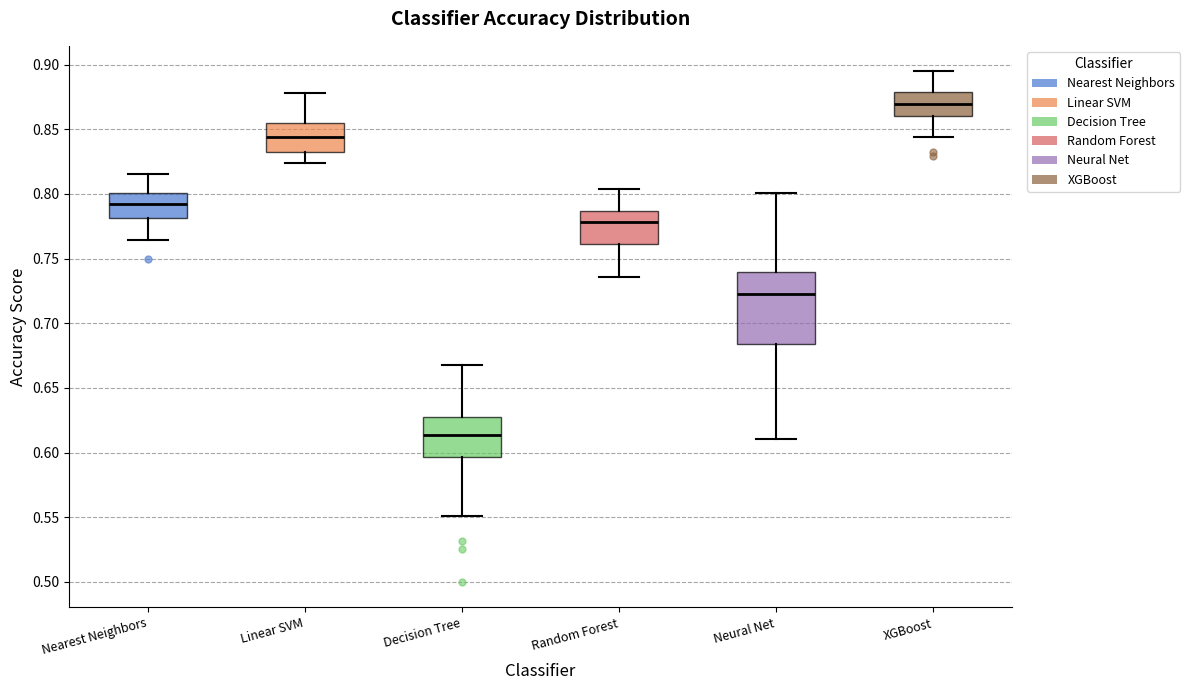

Reading left to right, transcribe this box plot: for each box, give where its median line is, the range the box spans, and where its two whiskers end, as read against the y-axis. The values are not printed on the chart, so give them approximately, as read against the axis.

Nearest Neighbors: median 0.795, box 0.780 to 0.800, whiskers 0.765 to 0.815
Linear SVM: median 0.845, box 0.830 to 0.855, whiskers 0.825 to 0.880
Decision Tree: median 0.615, box 0.595 to 0.630, whiskers 0.550 to 0.670
Random Forest: median 0.780, box 0.760 to 0.785, whiskers 0.735 to 0.805
Neural Net: median 0.725, box 0.685 to 0.740, whiskers 0.610 to 0.800
XGBoost: median 0.870, box 0.860 to 0.880, whiskers 0.845 to 0.895